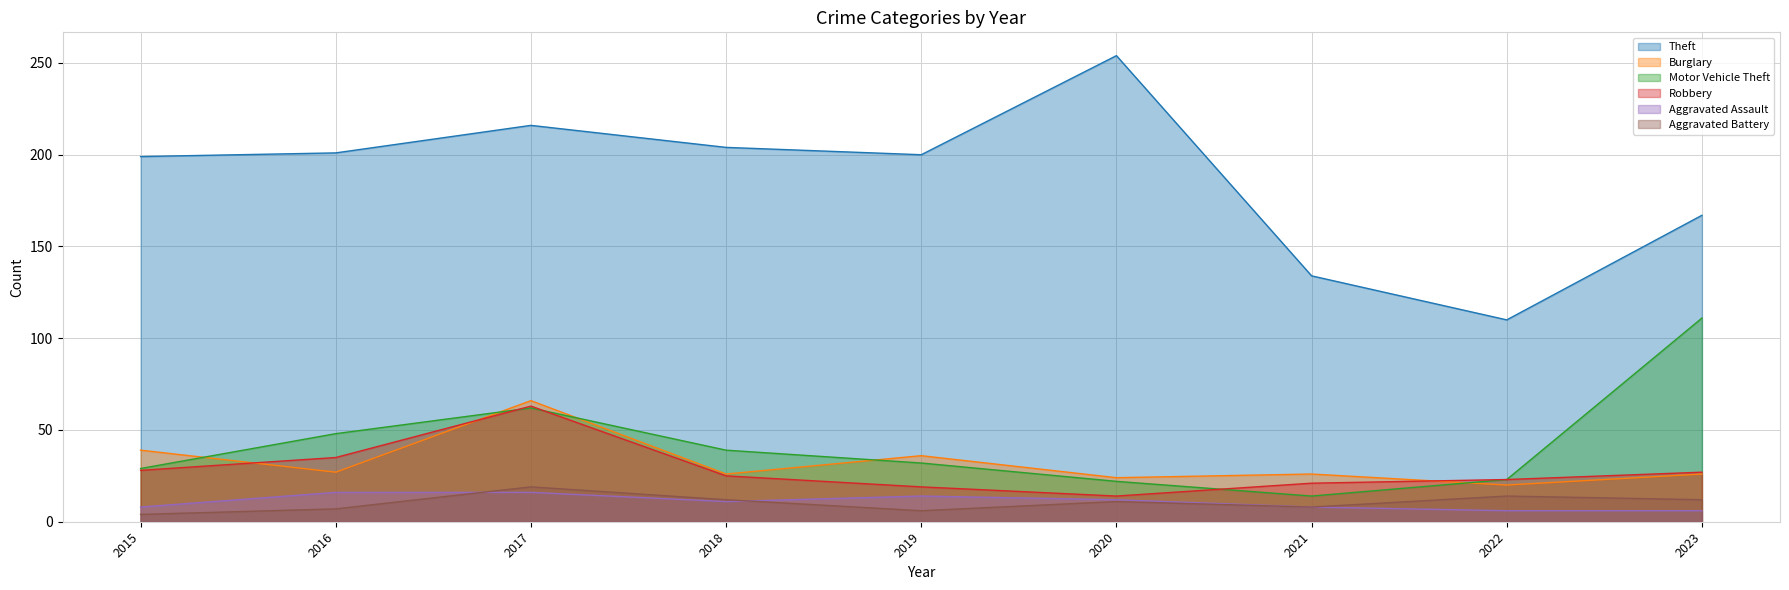

Which series has the widest spread of values?

Theft